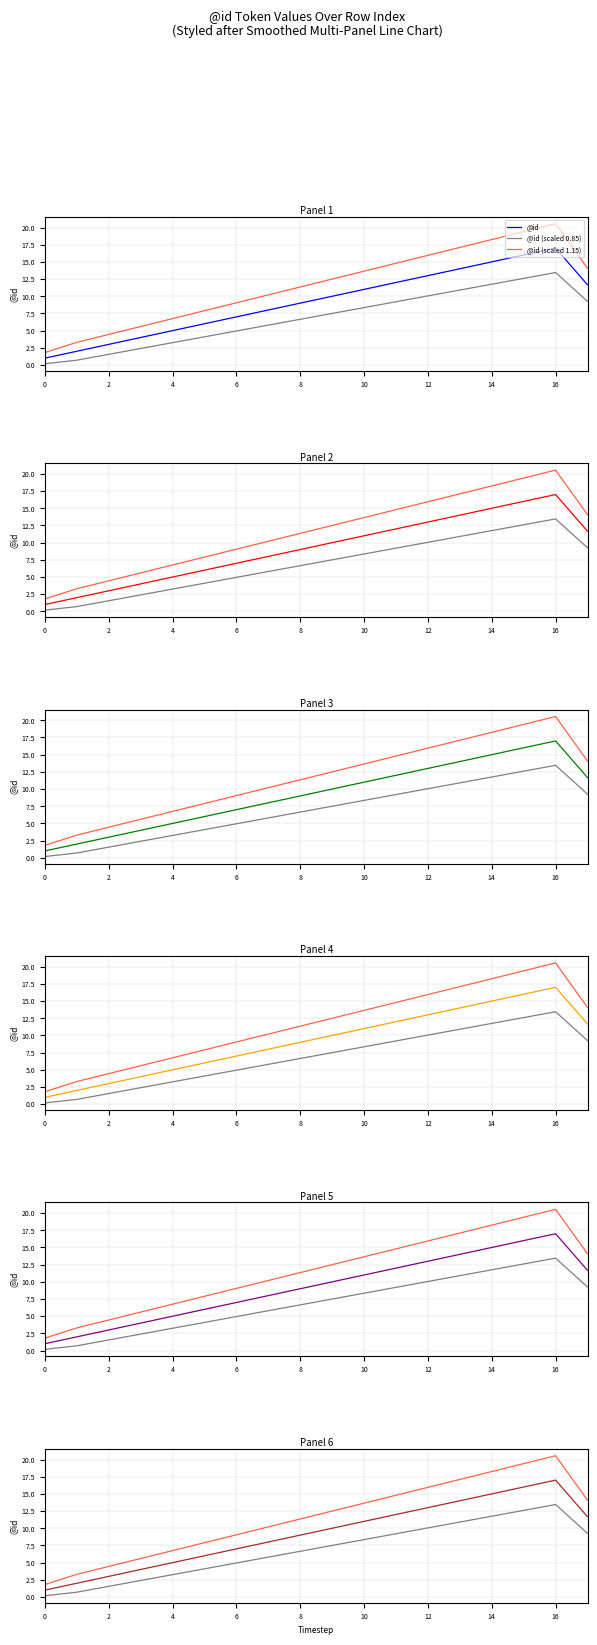

Which series changed the most between 2 and 6?

@id (scaled 1.15)